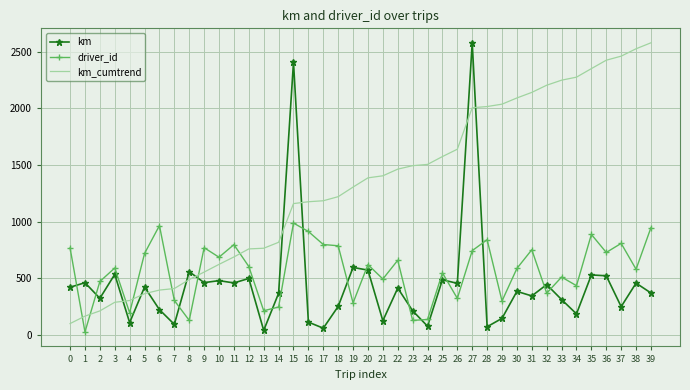

How many intersections are there between driver_id and km_cumtrend?

7